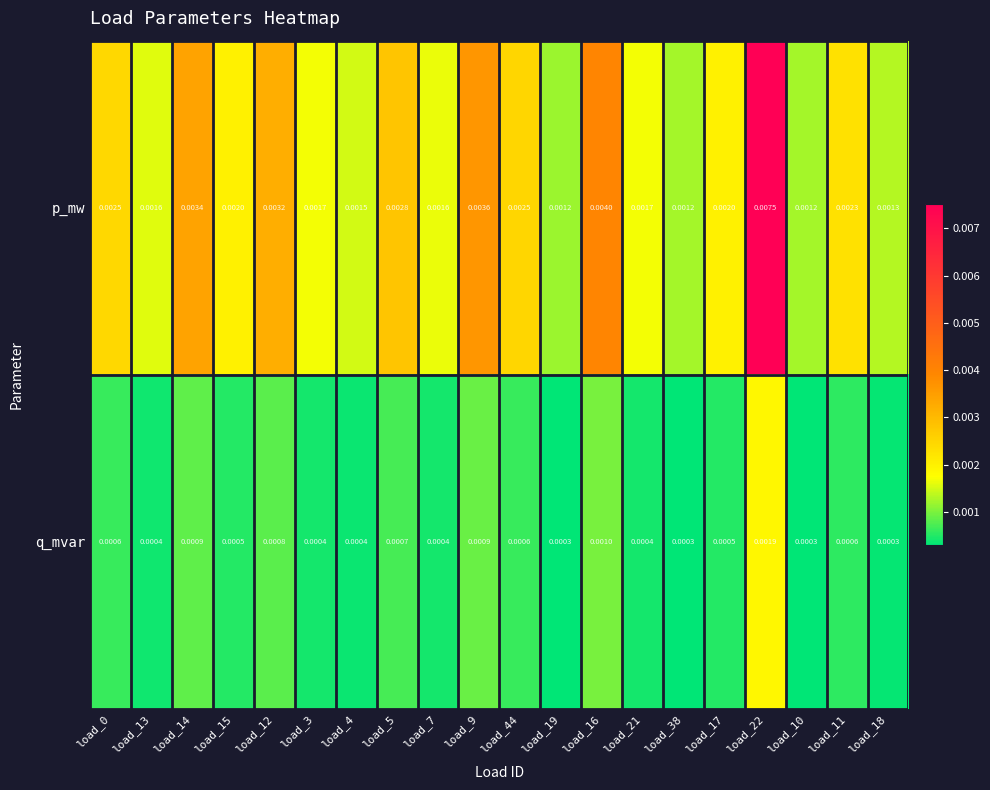

How many series are shown in this chart?

2